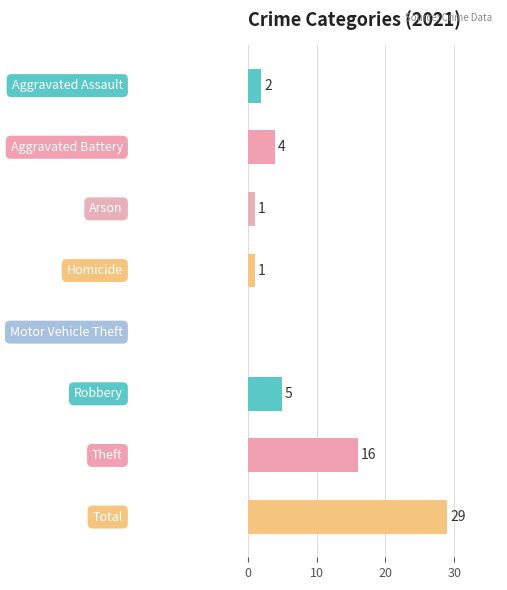

What is the sum of all values?

58